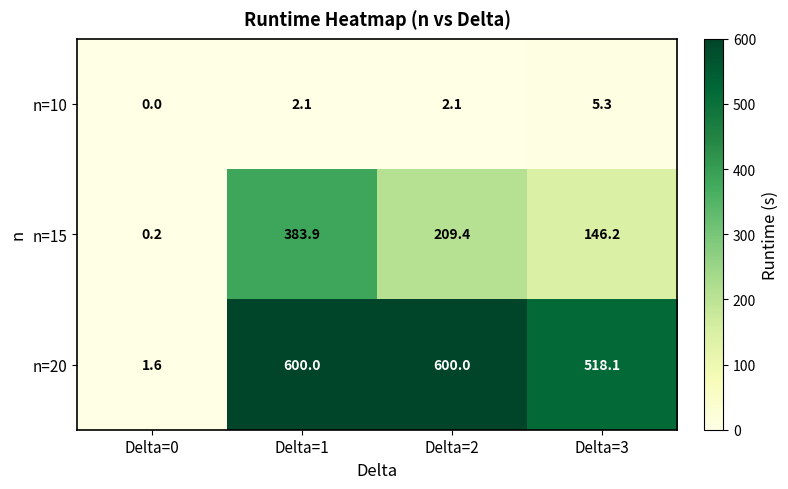

What is the maximum value shown in the chart?

600.0